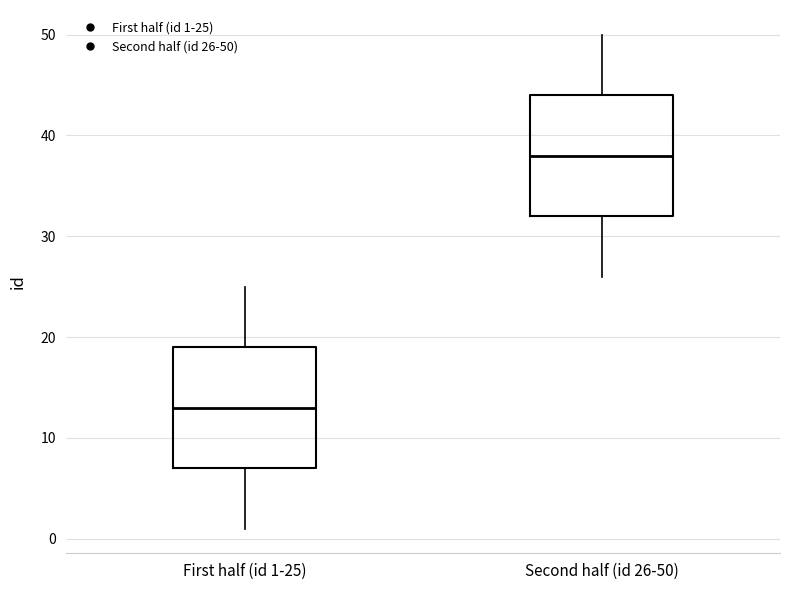

Where does the upper whisker of the box for First half (id 1-25) end on the y-axis? The values are not printed on the chart, so give them approximately, as read against the axis.

25